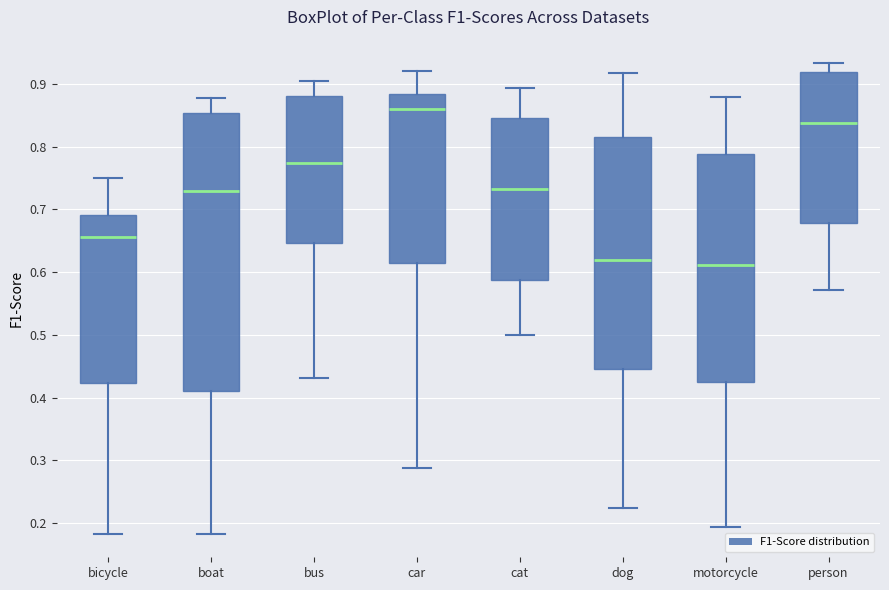

Where does the upper whisker of the box for dog end on the y-axis? The values are not printed on the chart, so give them approximately, as read against the axis.

0.92